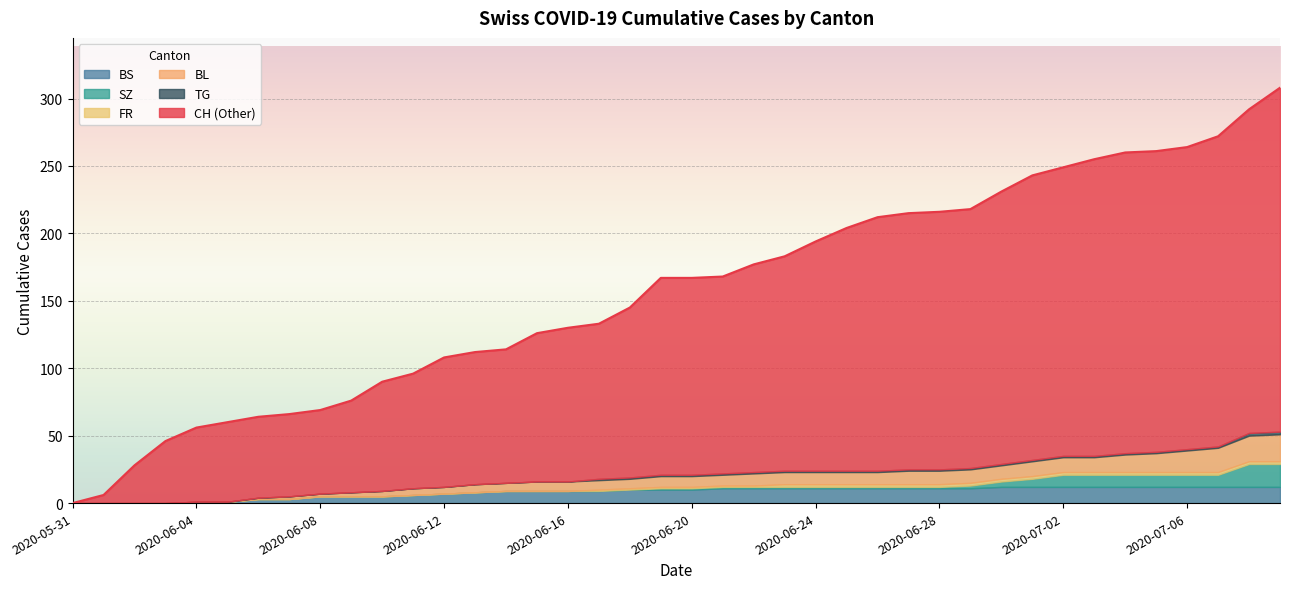

At which category is the sum across all series the highest?

2020-07-09